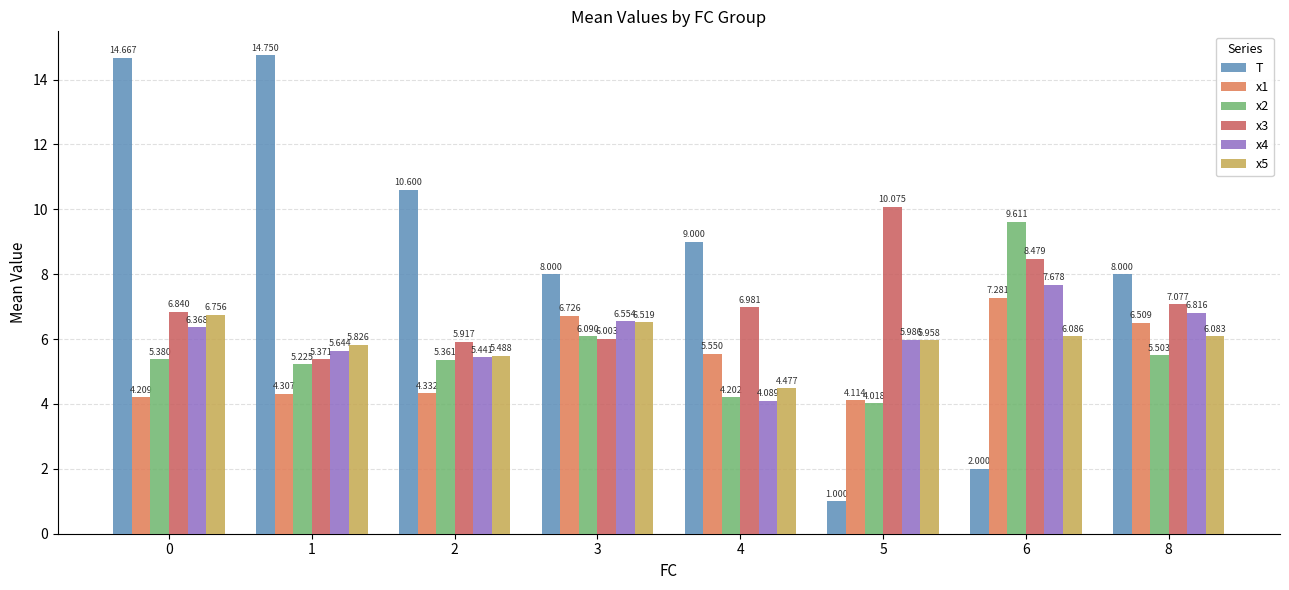

The value of T at 3 is 12.2. True or false?

False